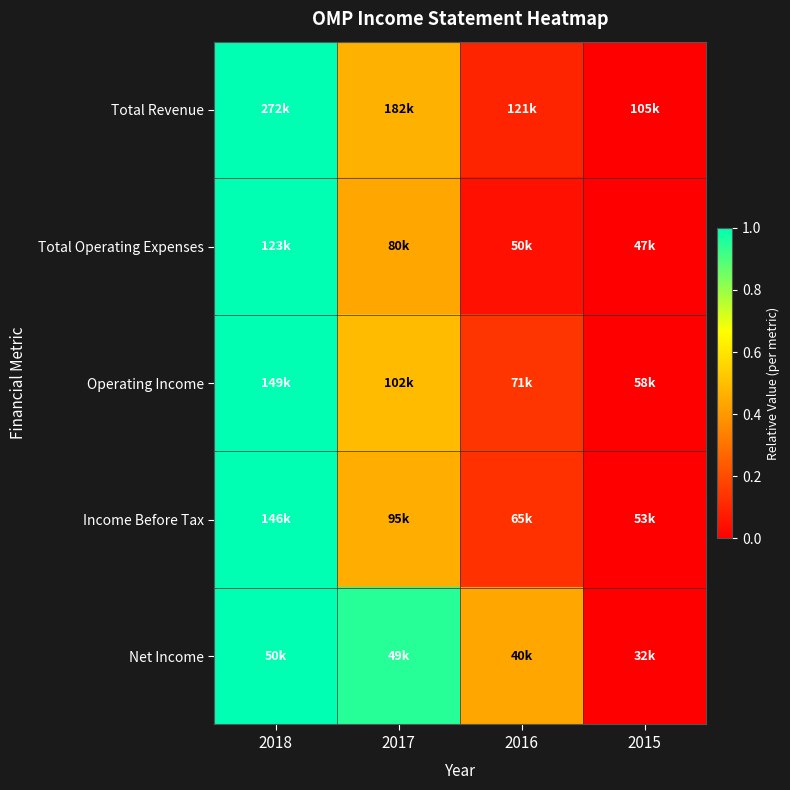

Which series has the widest spread of values?

Total Revenue